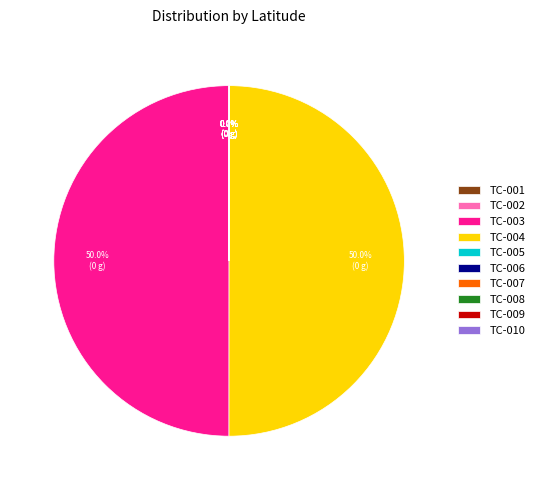

Which has a higher value, TC-002 or TC-001?

TC-002